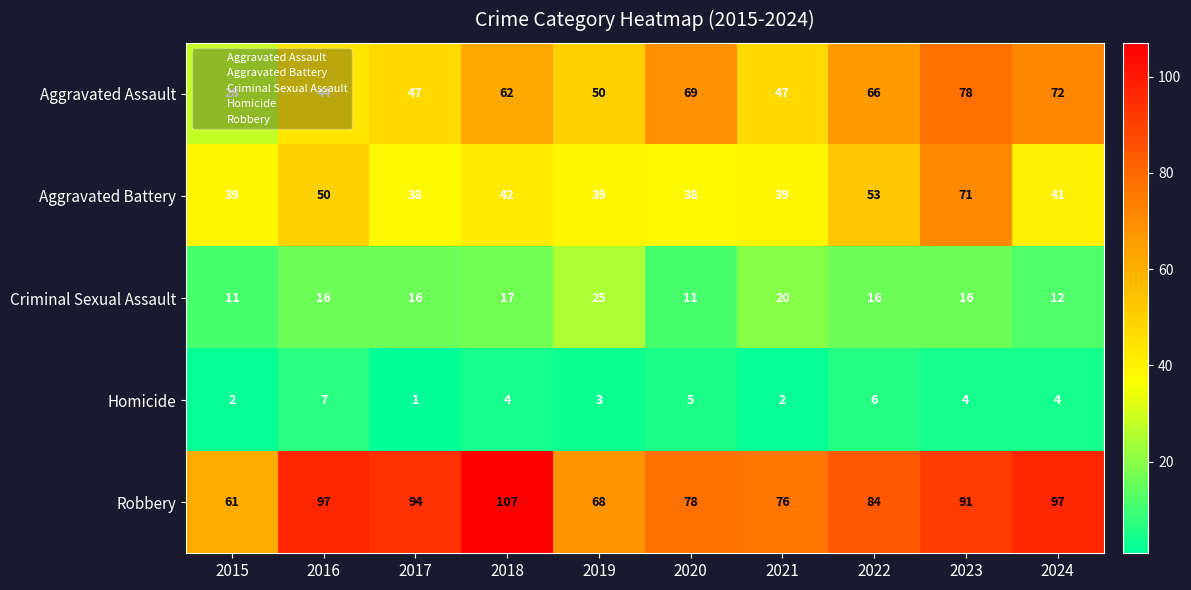

What is the spread (max minus min) of values at 2022?

78